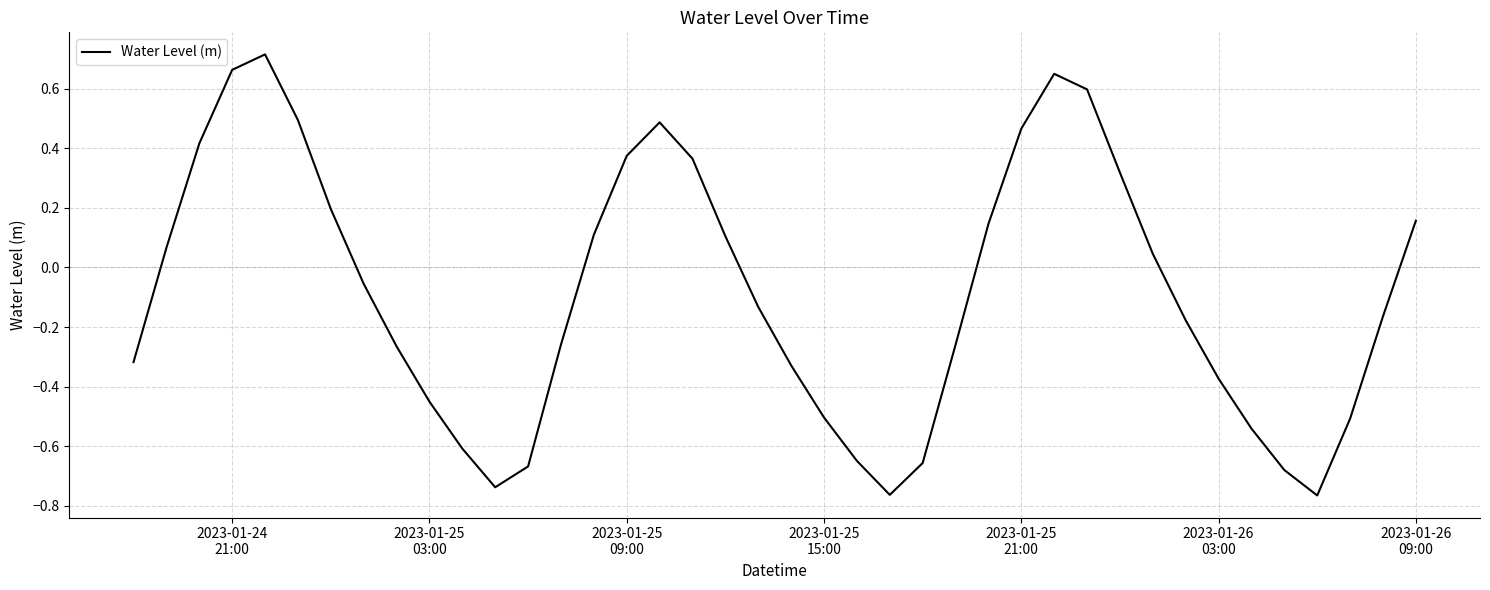

What is the difference between the maximum and minimum values?

1.5